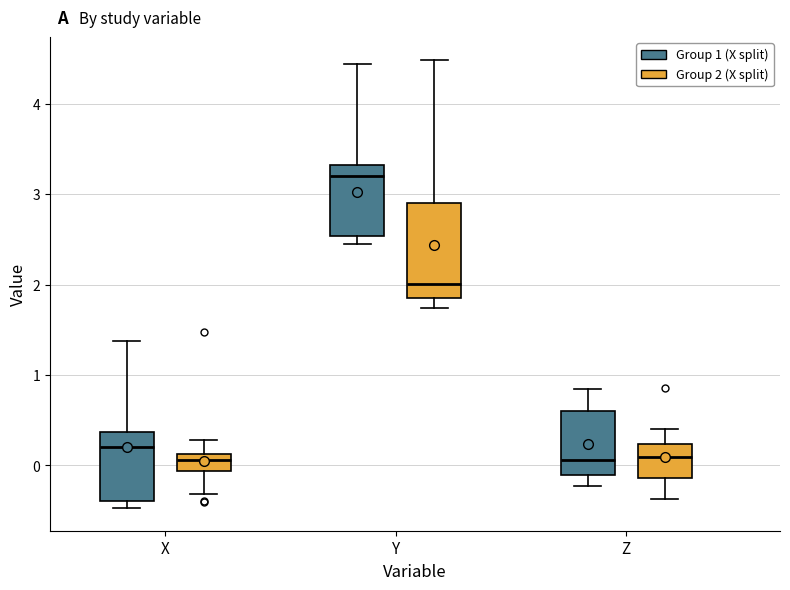

Where is the upper edge of the box for Y (Group 2 (X split)) on the y-axis? The values are not printed on the chart, so give them approximately, as read against the axis.

2.9